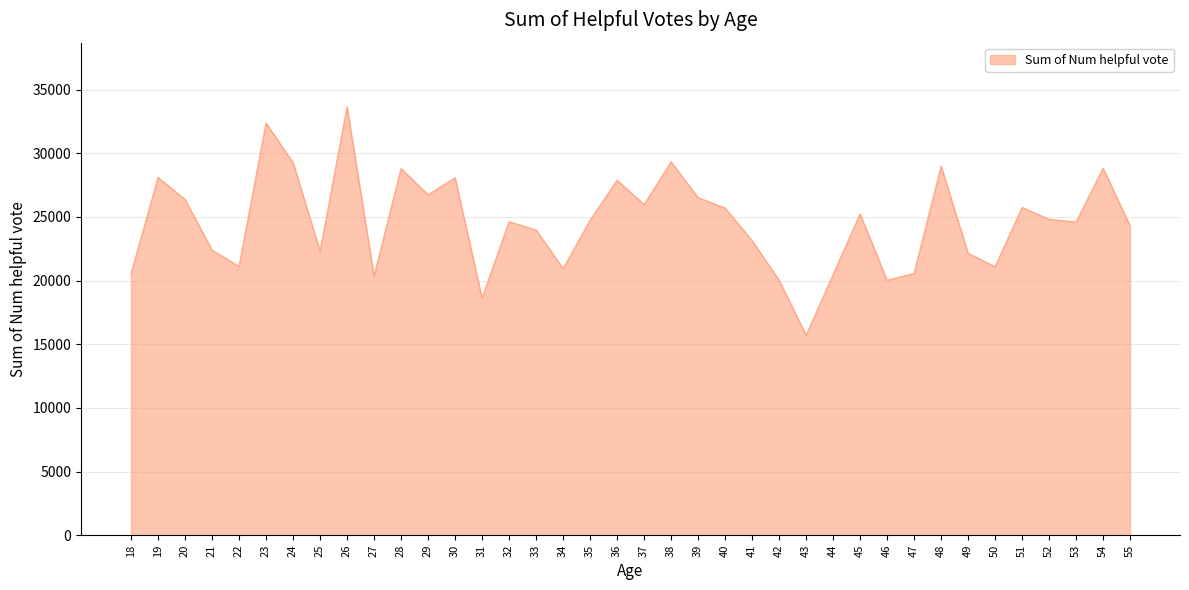

Which category has the highest value across all series?

26